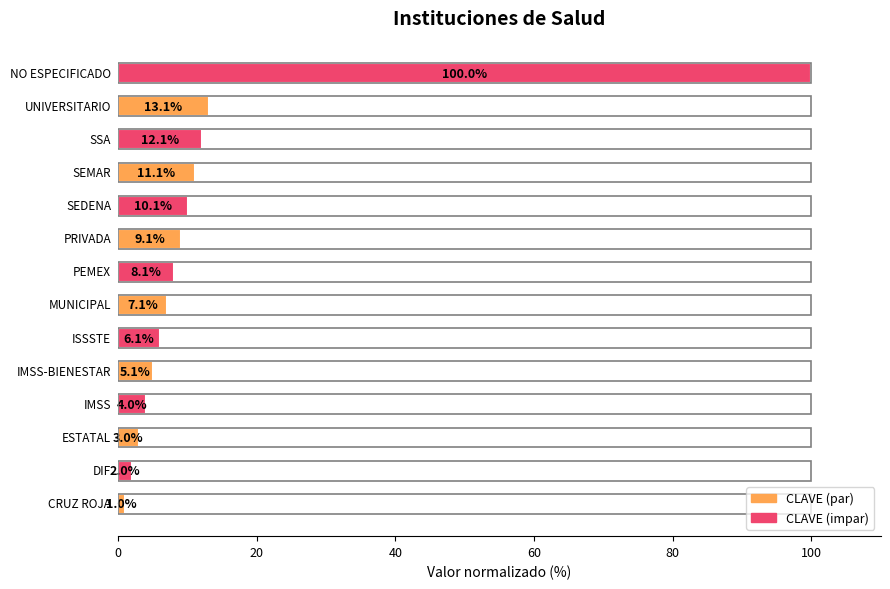

What is the average value?

13.7